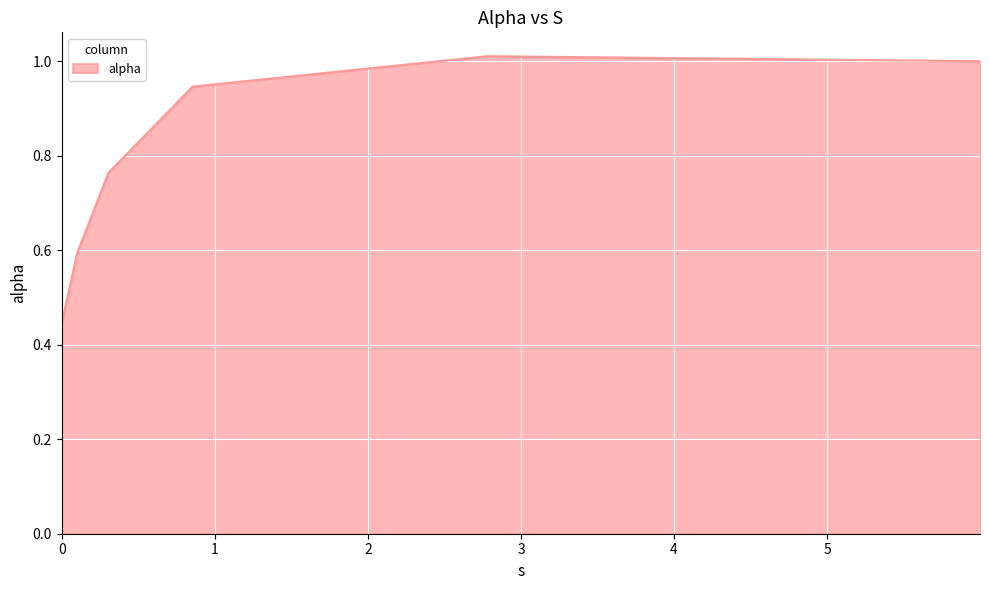

What is the difference between the maximum and minimum values?

0.6